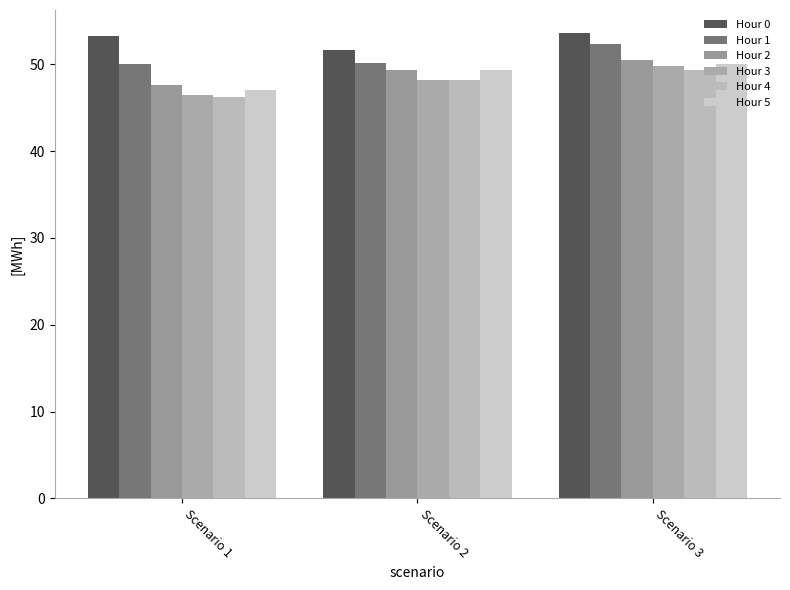

Is it true that Hour 1 equals 52.3 at Scenario 3?

True